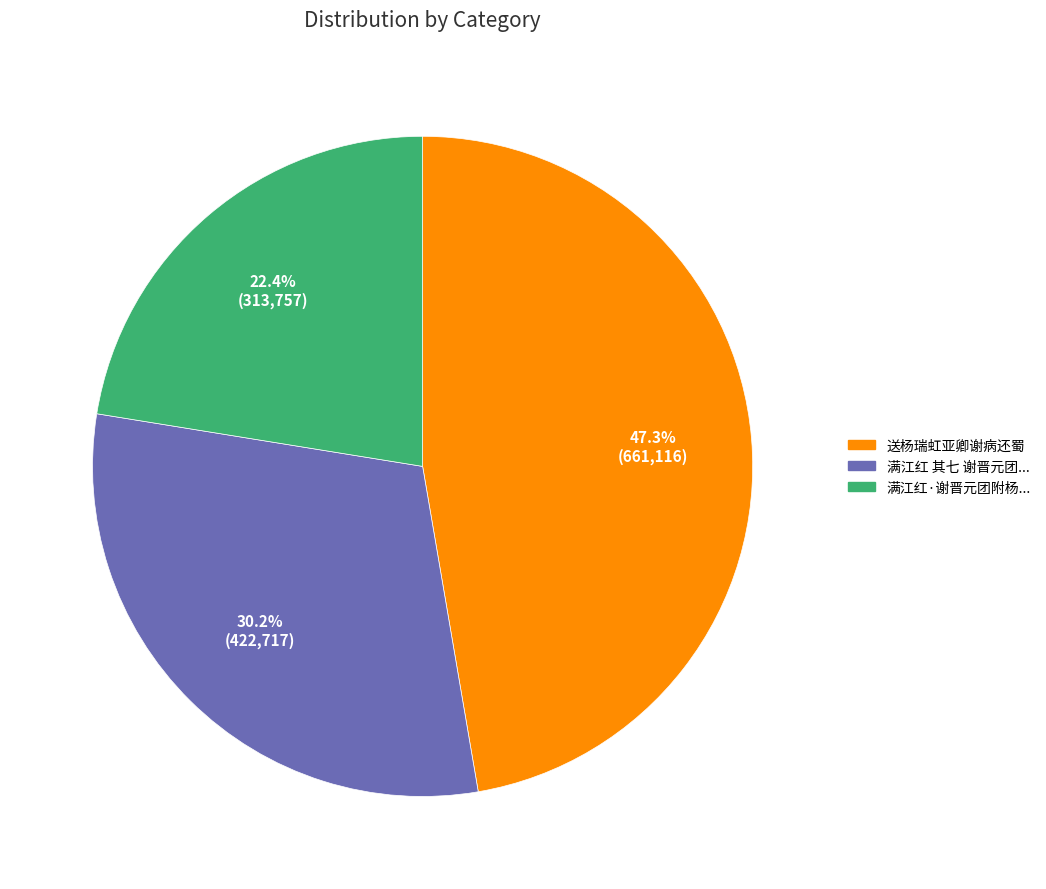

What is the smallest slice in the pie chart?

满江红·谢晋元团附杨...